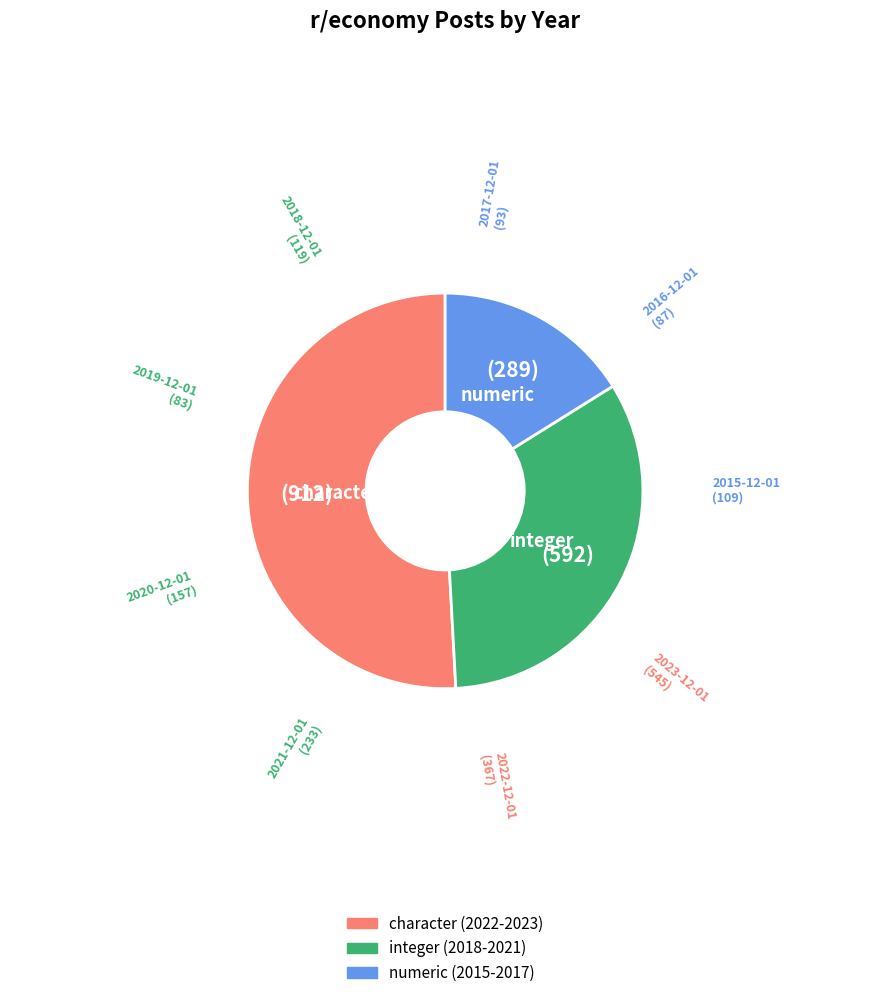

Is there a majority slice in this chart?

Yes